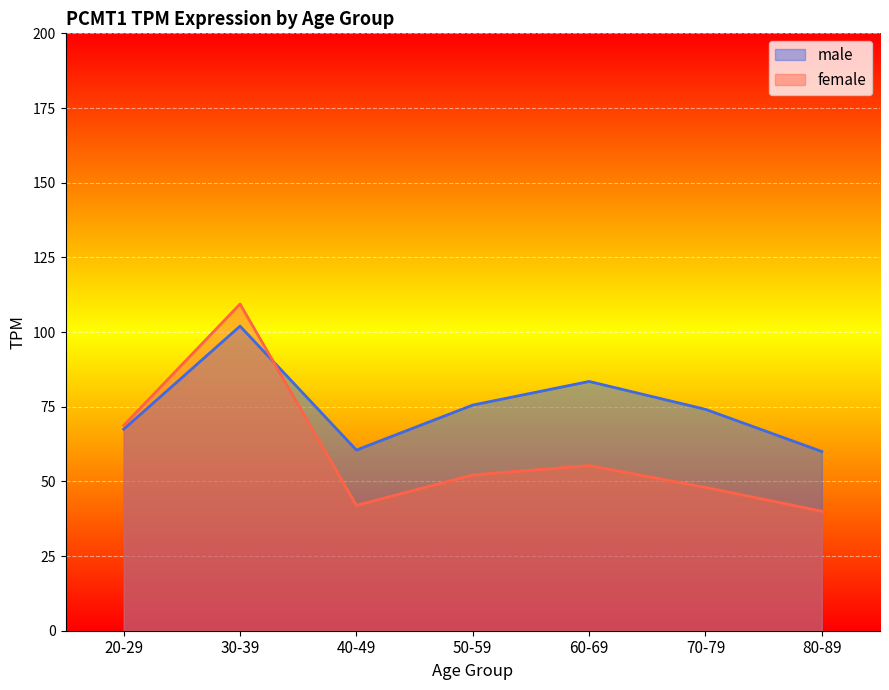

What is the total value across all series at 30-39?

211.4